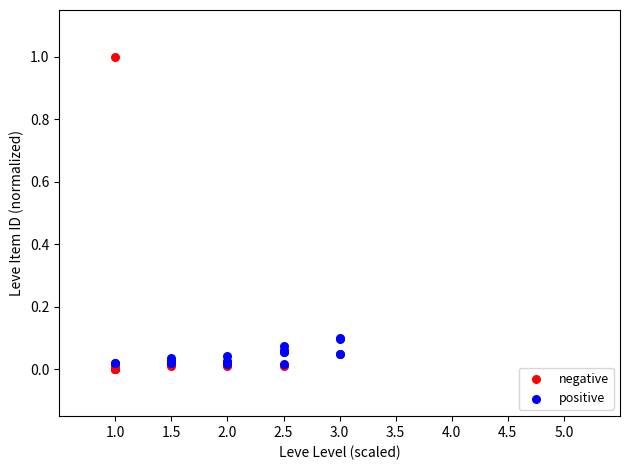

Which series reaches the maximum Y coordinate?

negative